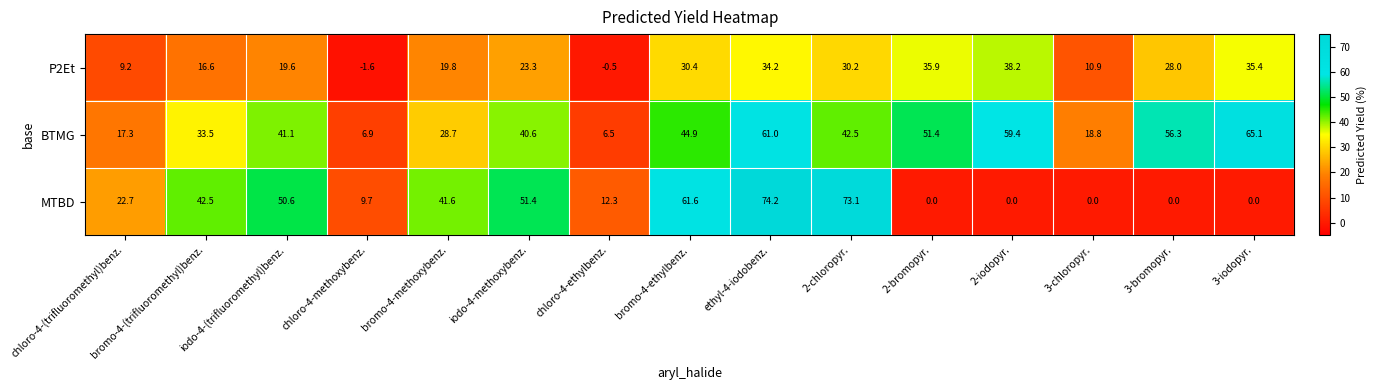

Which category has the lowest value across all series?

chloro-4-methoxybenz.